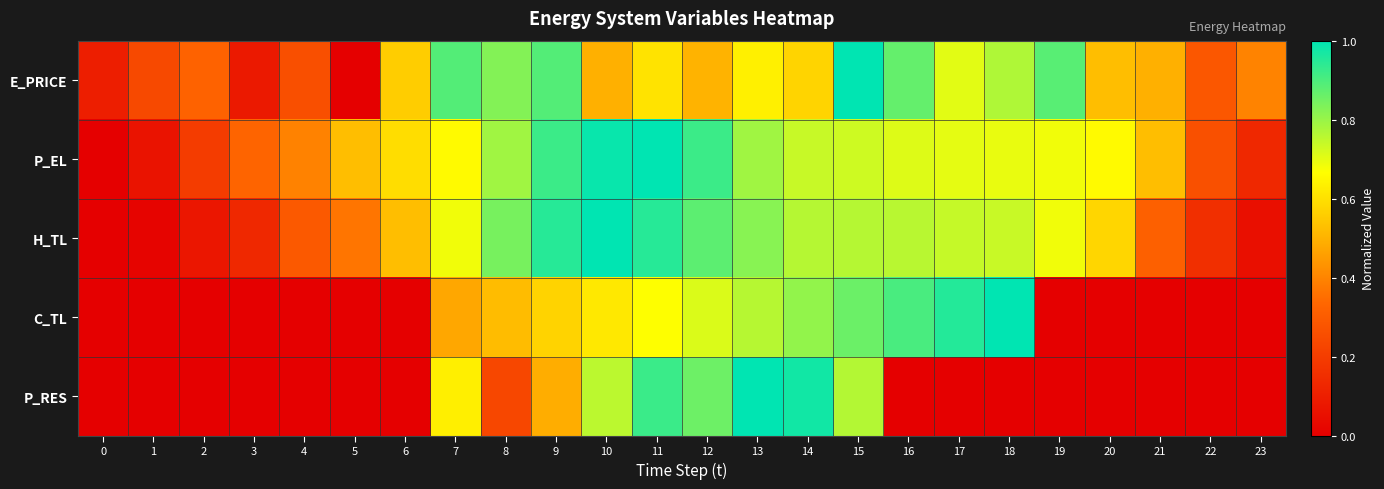

What is the maximum value shown in the chart?

1.0